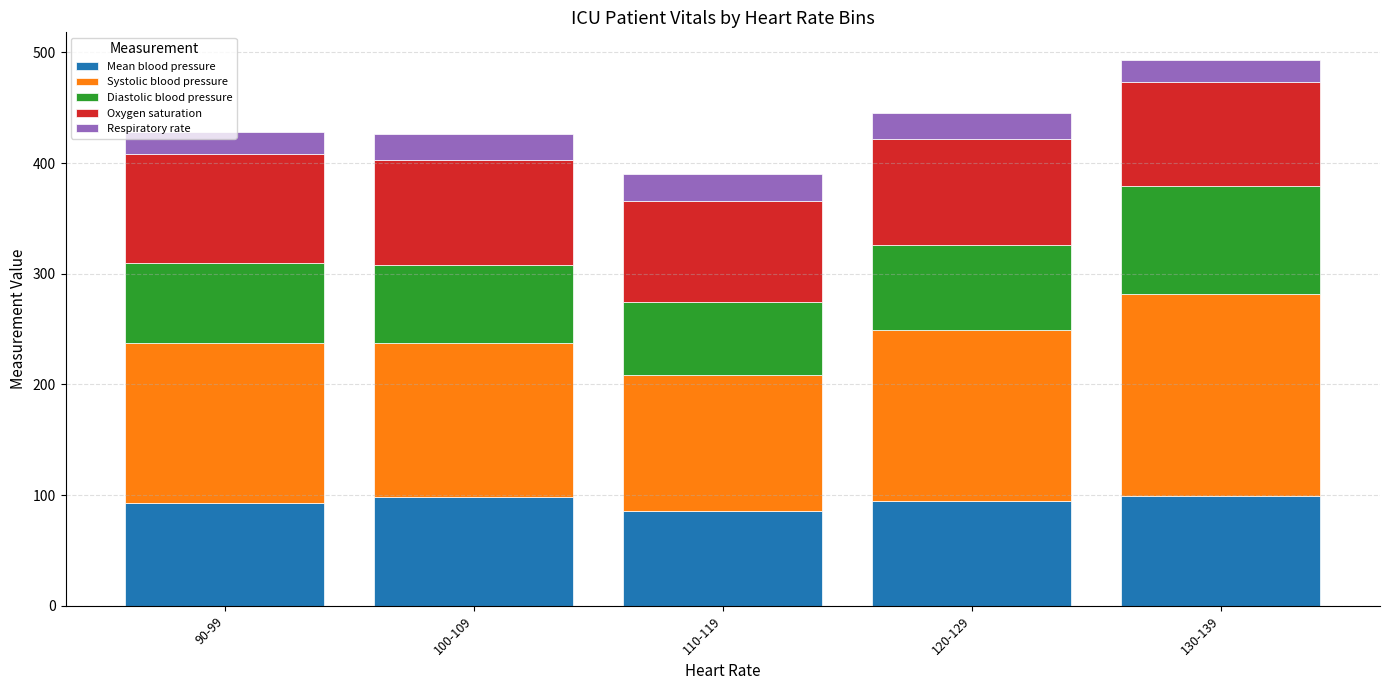

What is the minimum value for Mean blood pressure?

86.0